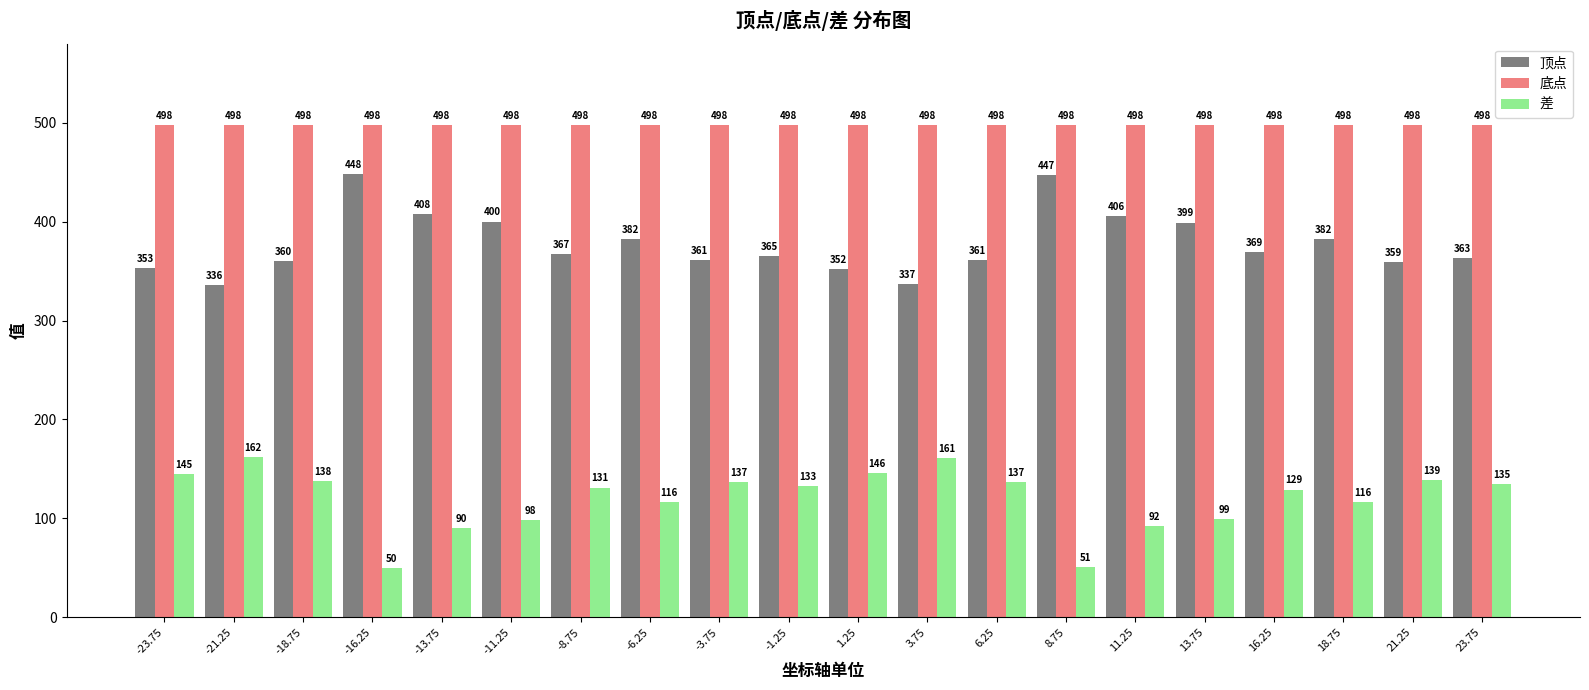

True or false: 差 has a value of 145 at -23.75.

True